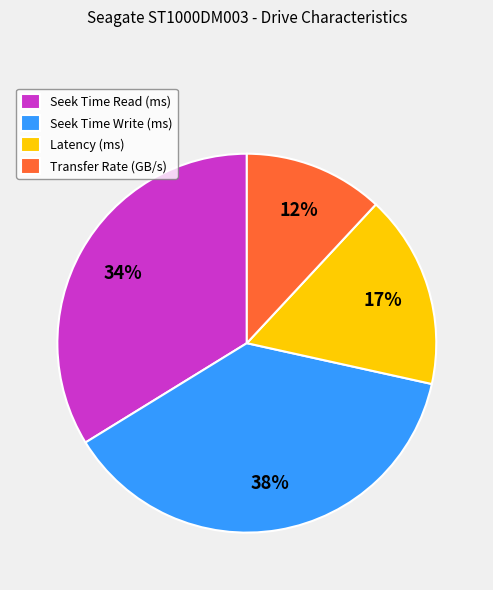

Which has a higher value, Seek Time Write (ms) or Latency (ms)?

Seek Time Write (ms)